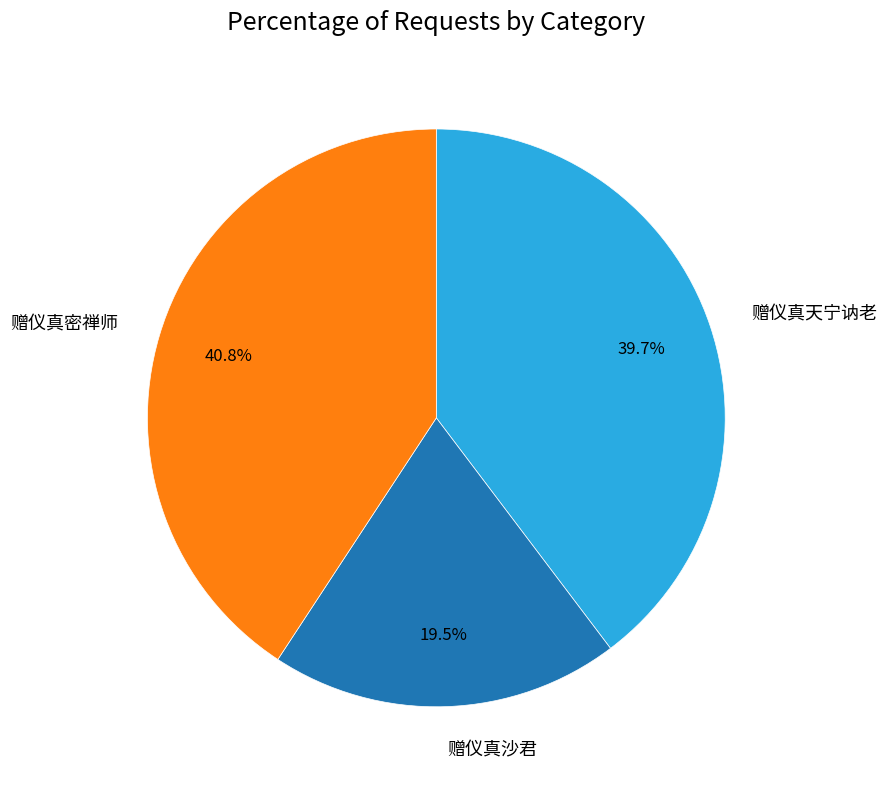

Is there a majority slice in this chart?

No